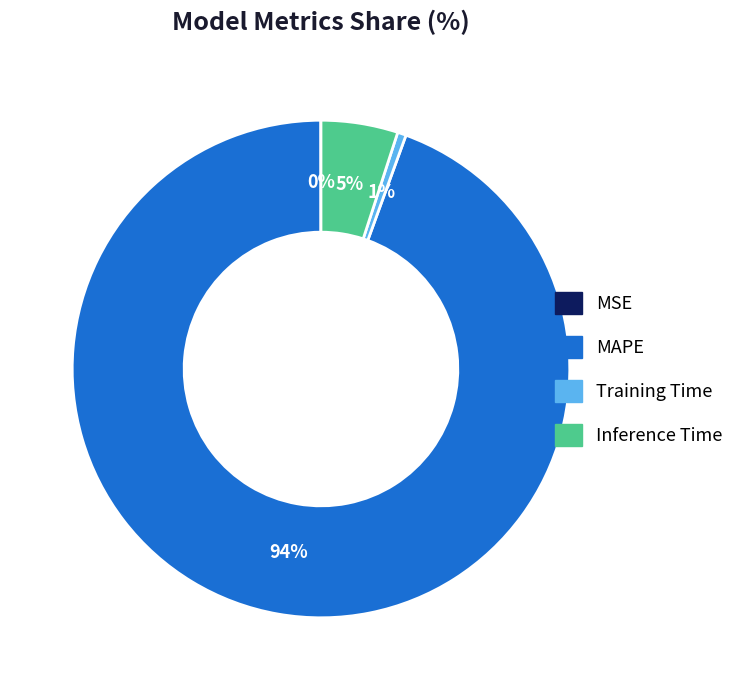

Which slice is the largest?

MAPE